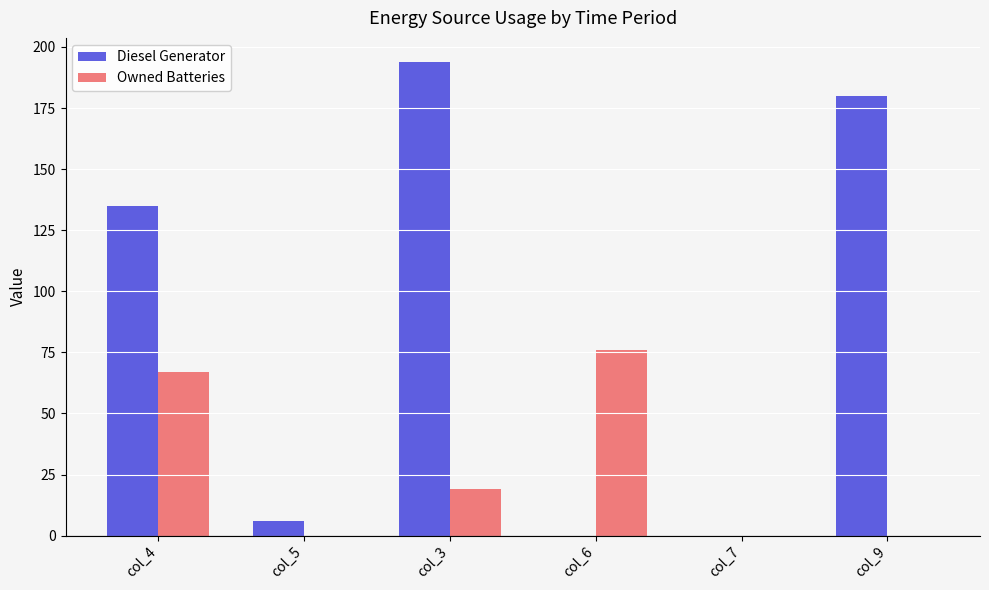

Reading left to right, what are all the values shown in this chart?

Diesel Generator: col_4=135	col_5=6	col_3=194	col_6=0	col_7=0	col_9=180
Owned Batteries: col_4=67	col_5=0	col_3=19	col_6=76	col_7=0	col_9=0